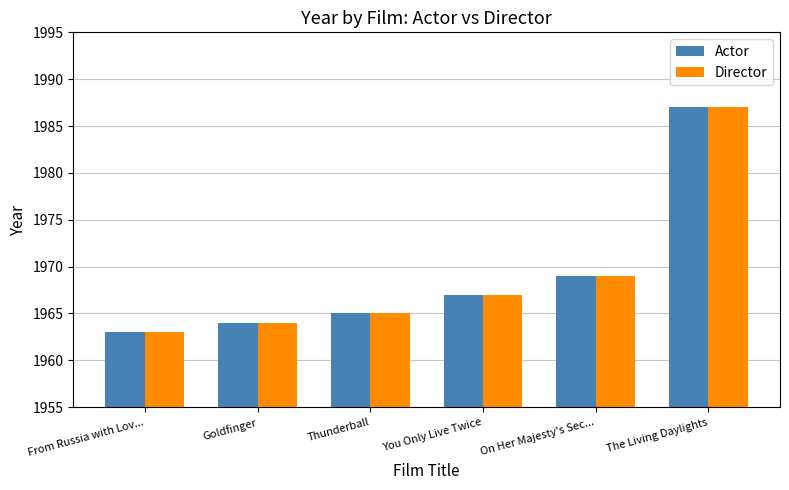

What is the difference between the maximum and minimum values in the Actor series?

24